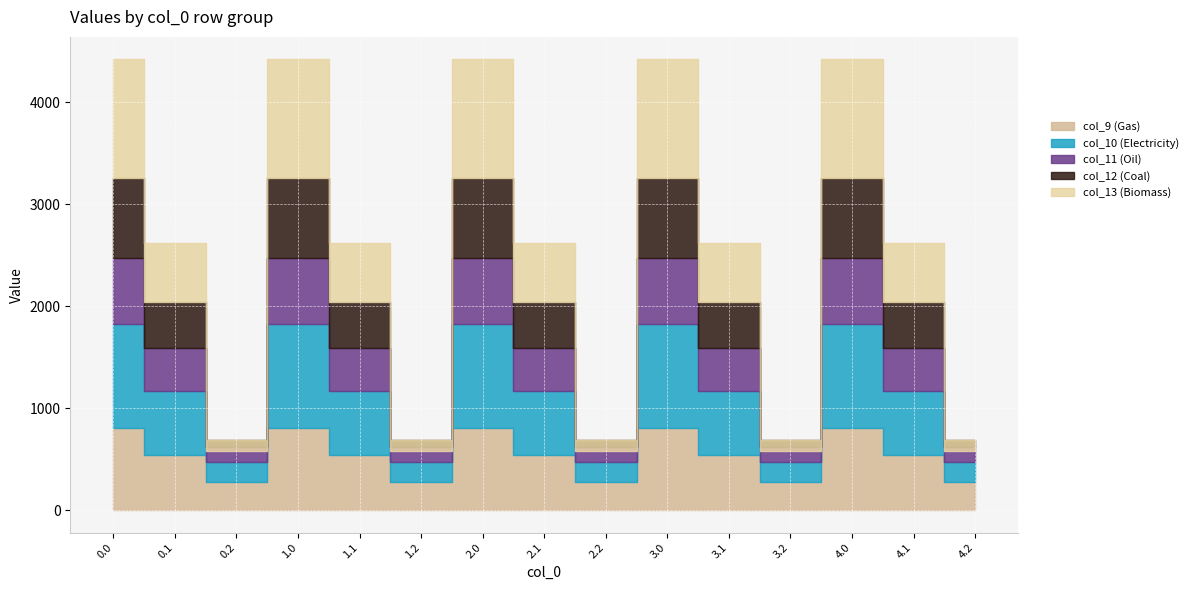

What is the value of the col_10 point at the 7th from the left?

1023.2